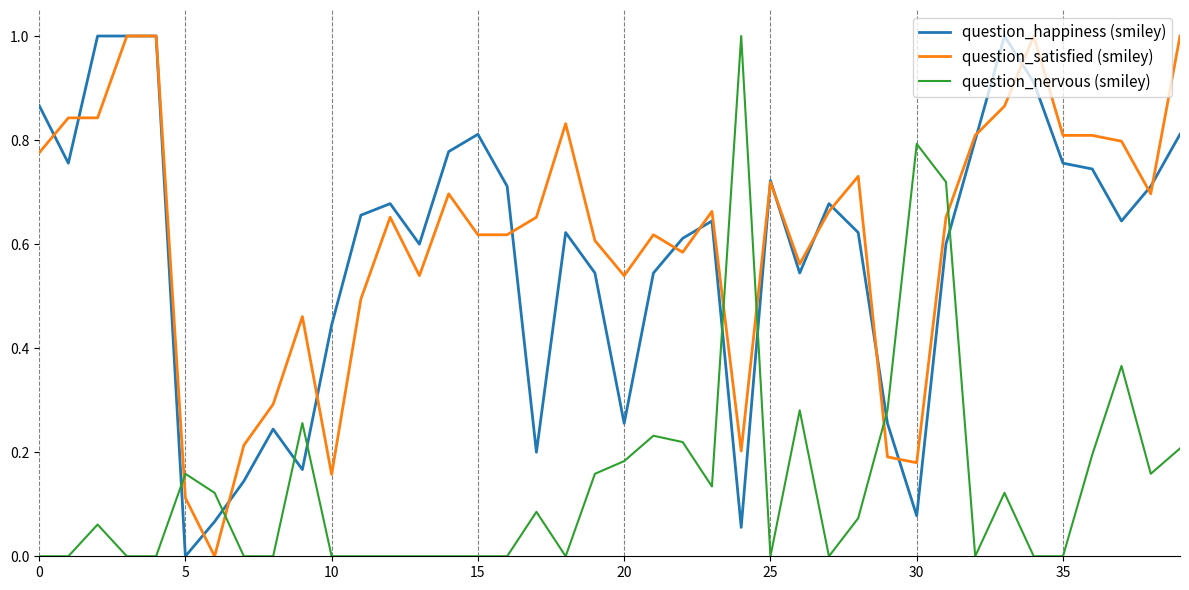

What is the highest value of the question_nervous (smiley) series?

1.0